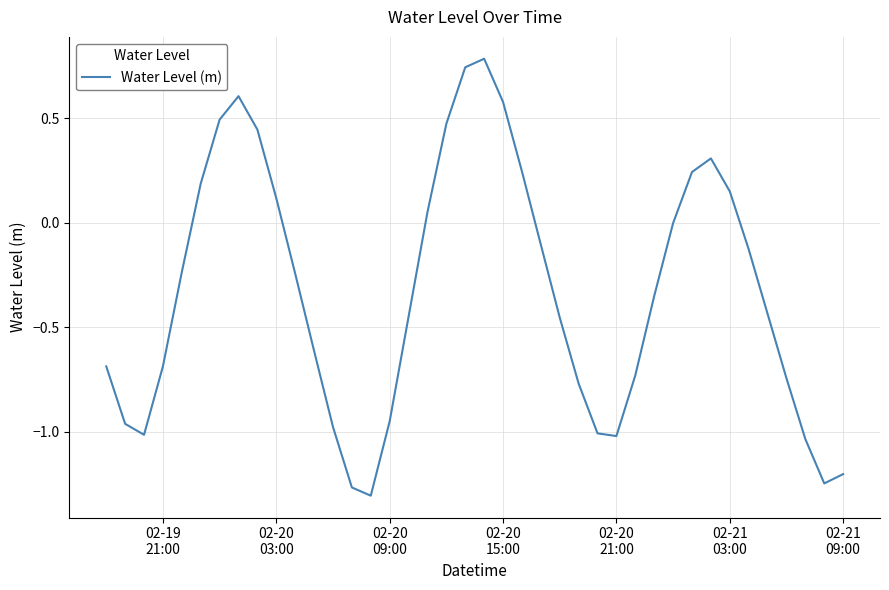

What is the difference between the maximum and minimum values?

2.1